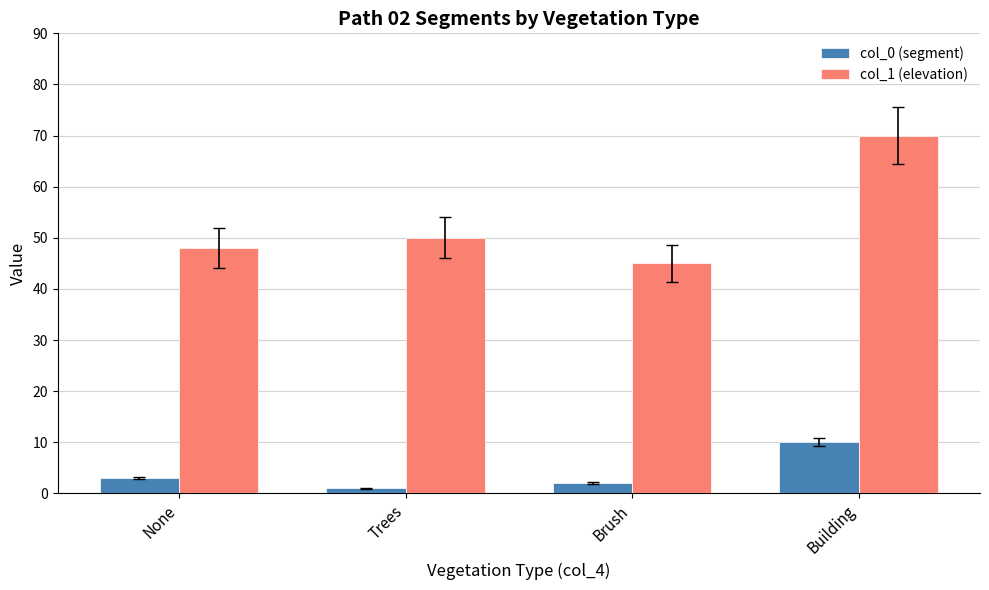

What is the approximate value of col_0 (segment) at Building?

10